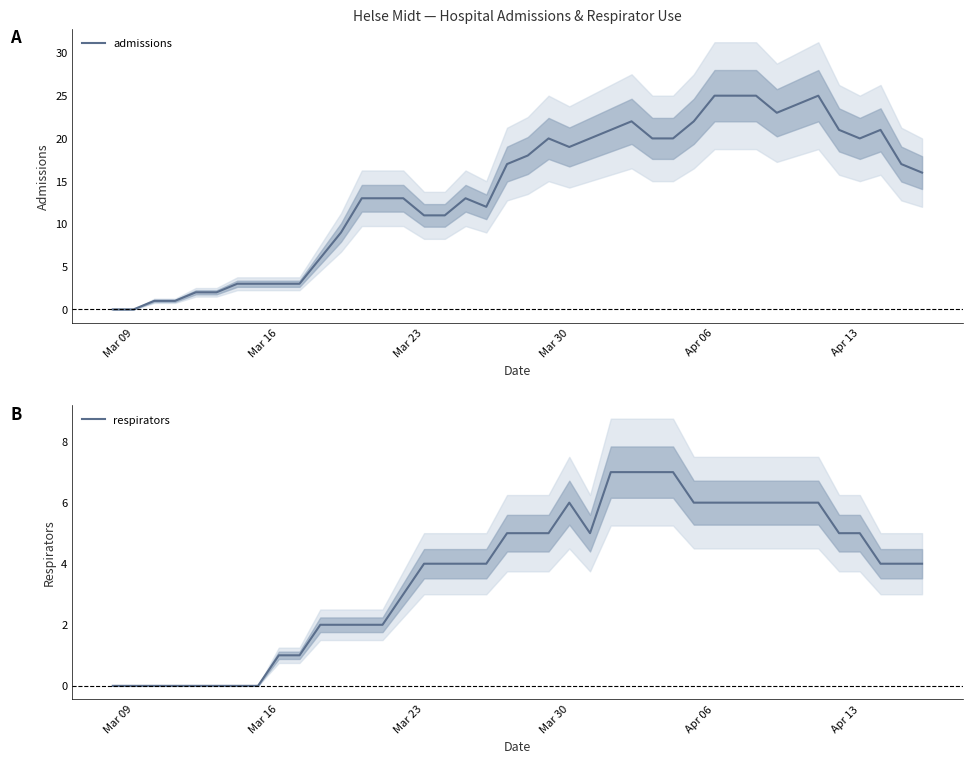

At how many categories does at least one series exceed 0?

38